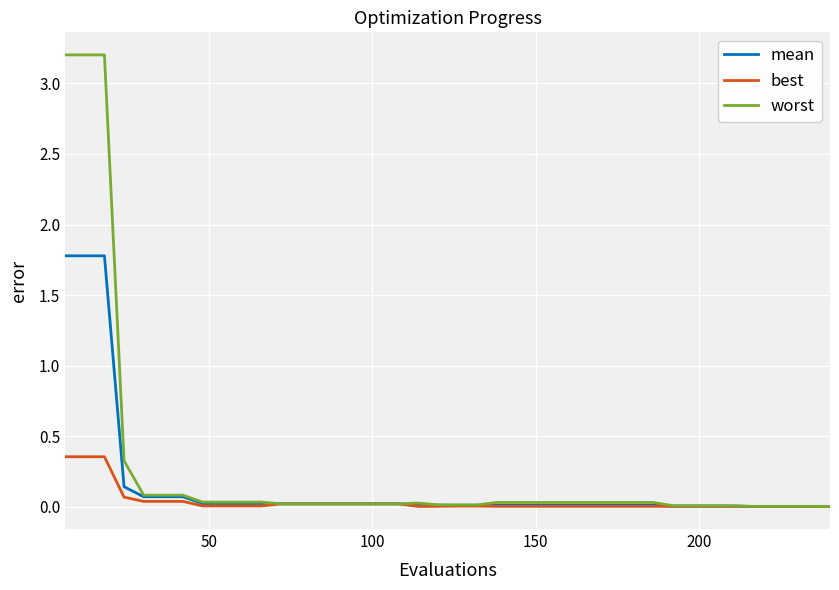

Does the chart display data point markers on the line(s)?

No